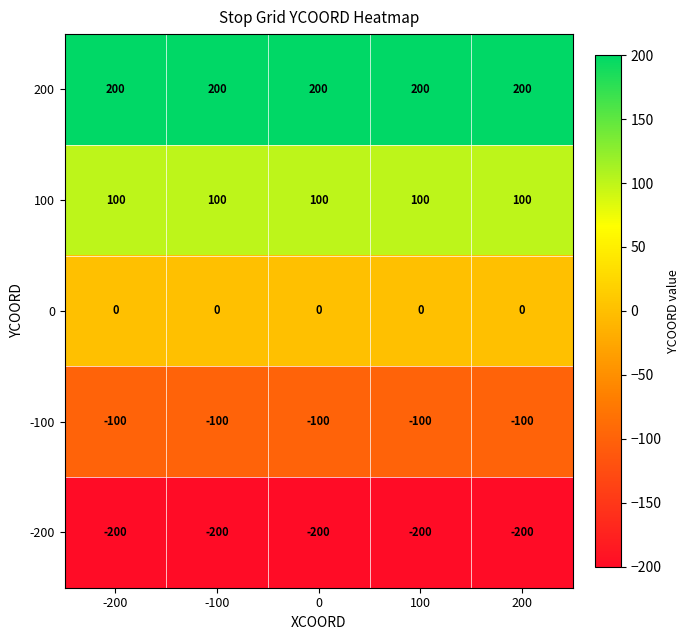

True or false: 0 has a value of 0 at 200.

True